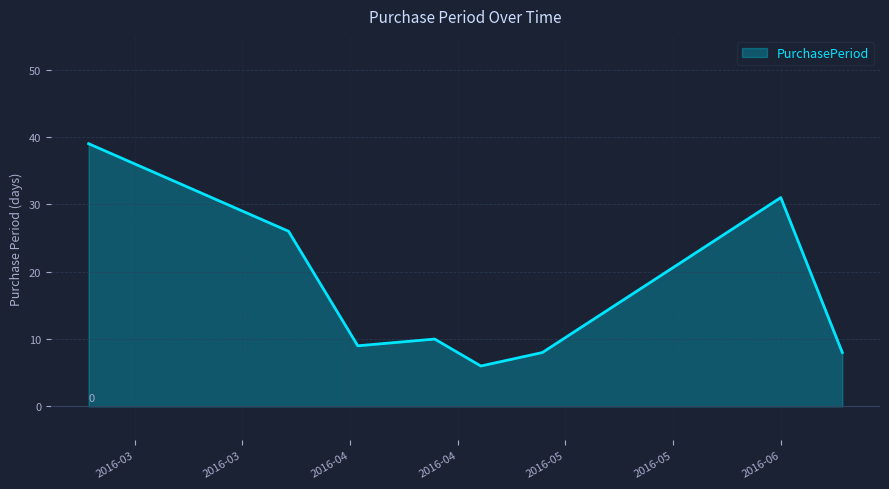

What is the minimum value shown in the chart?

6